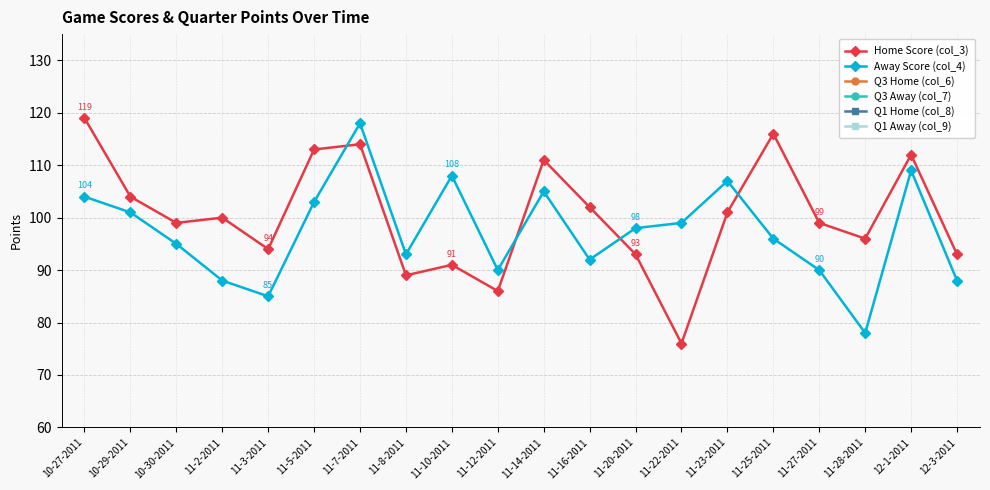

What is the label of the 11th point from the left?

11-14-2011